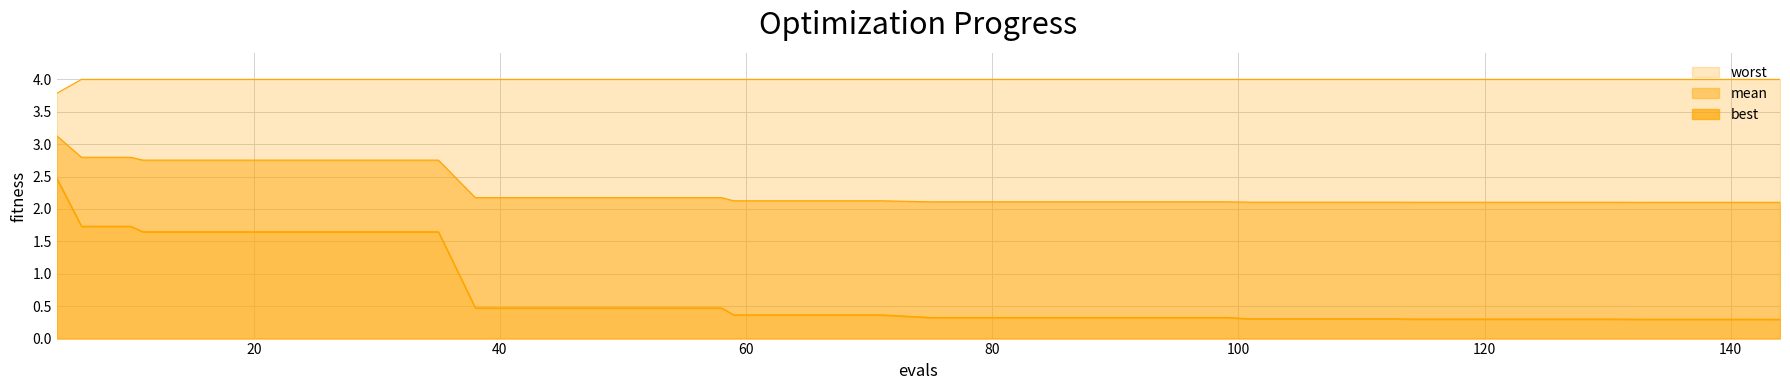

The value of worst at 83 is 4.0. True or false?

True